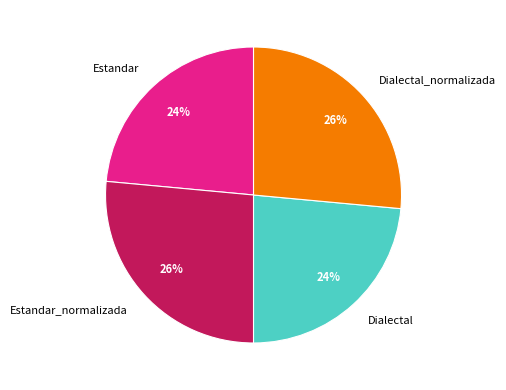

Between Dialectal_normalizada and Dialectal, which is larger?

Dialectal_normalizada